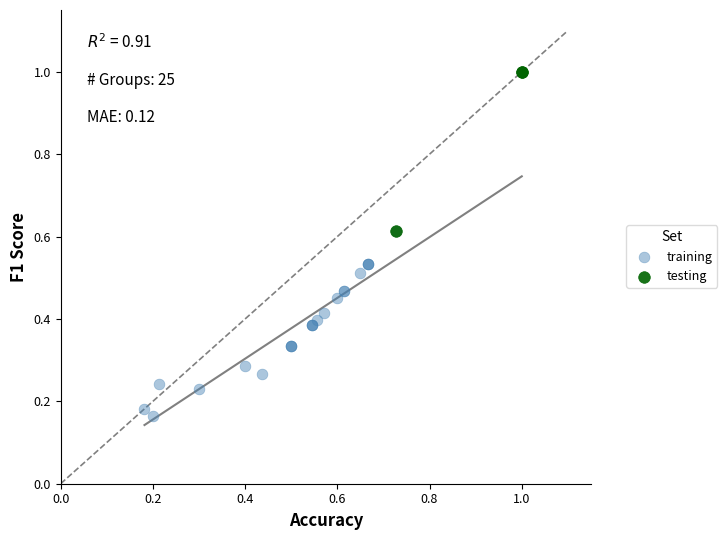

Which series contains the highest Y value?

testing